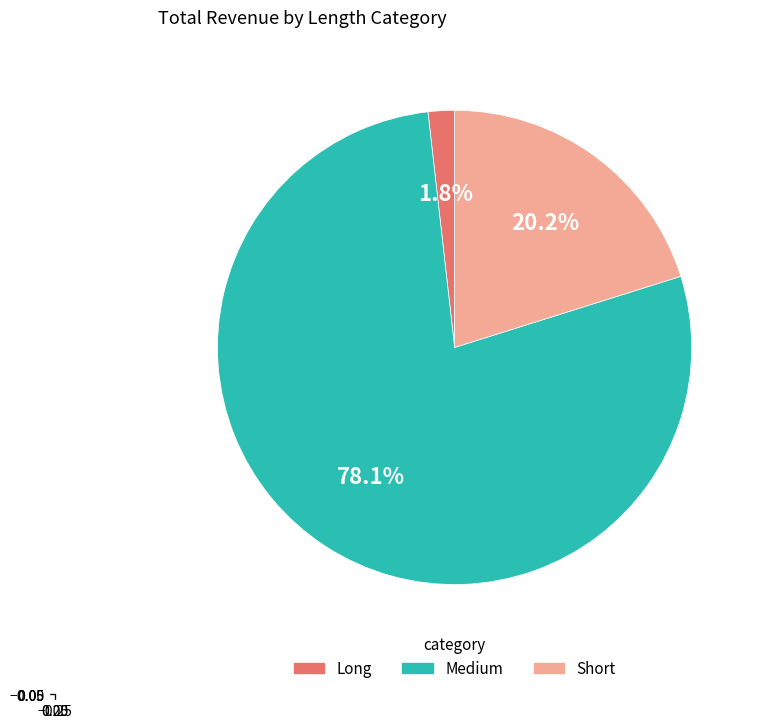

How many segments does this pie chart have?

3